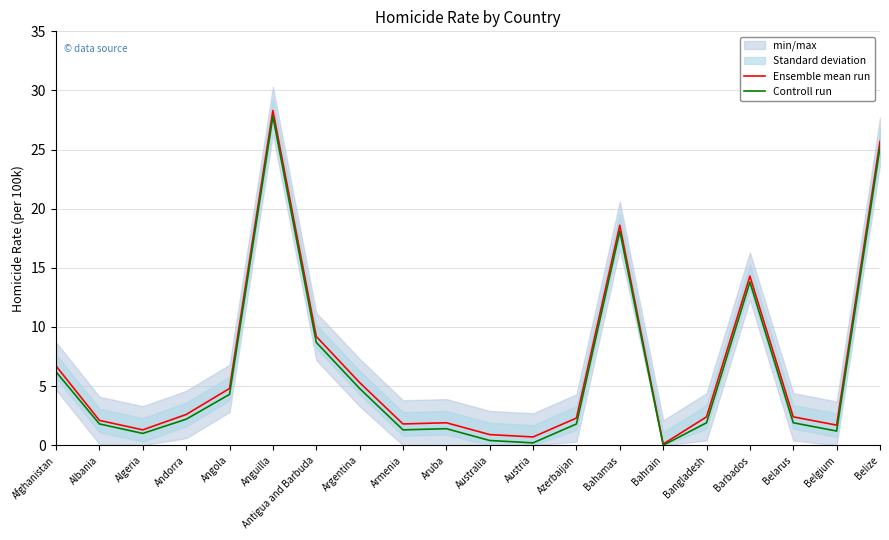

In Ensemble mean run, how many points are lower than both neighbors (excluding endpoints)?

5